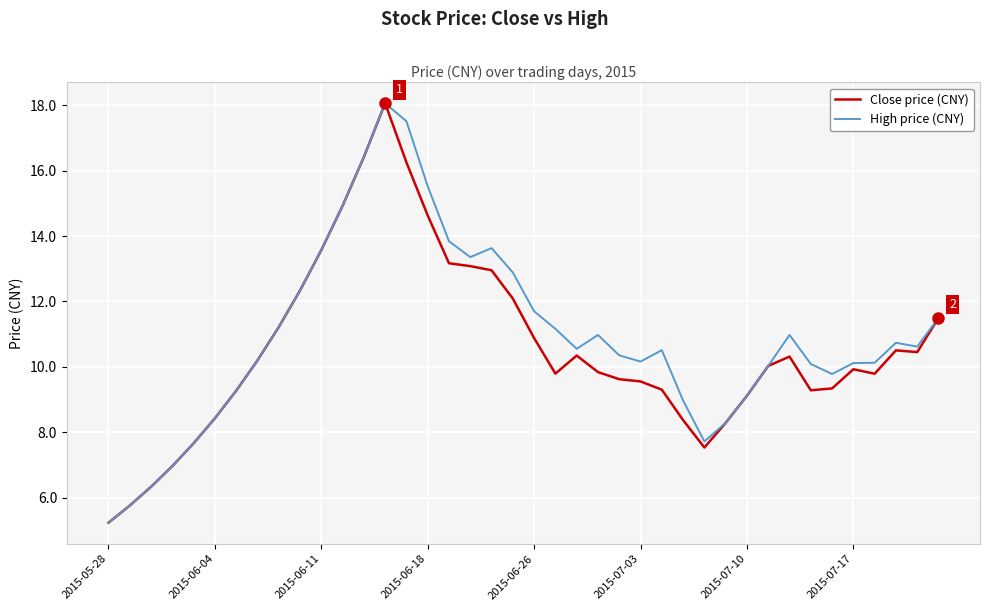

What is the greatest value displayed?

18.1